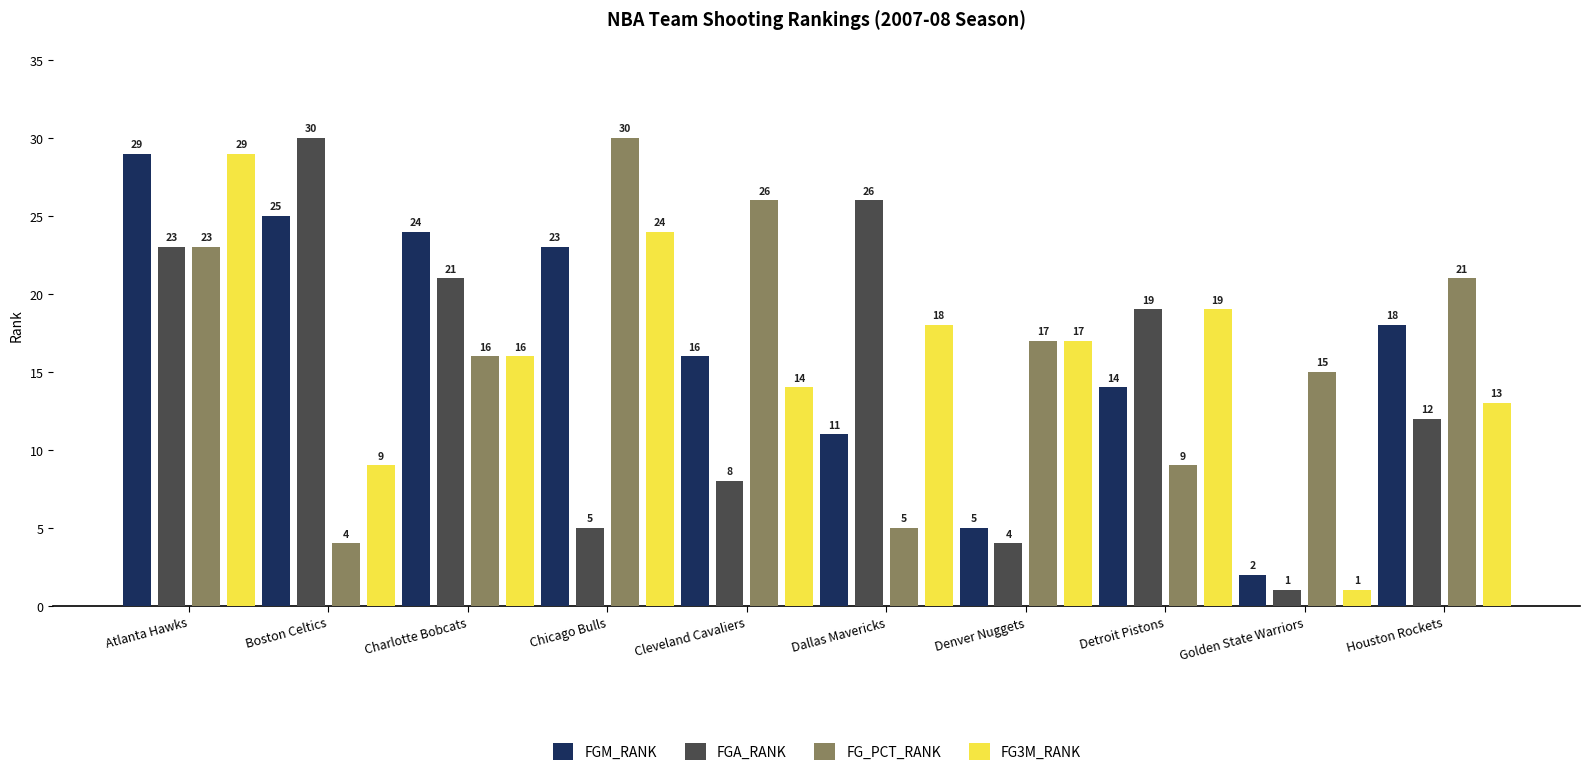

List the labels in order of FGA_RANK value, largest first.

Boston Celtics, Dallas Mavericks, Atlanta Hawks, Charlotte Bobcats, Detroit Pistons, Houston Rockets, Cleveland Cavaliers, Chicago Bulls, Denver Nuggets, Golden State Warriors